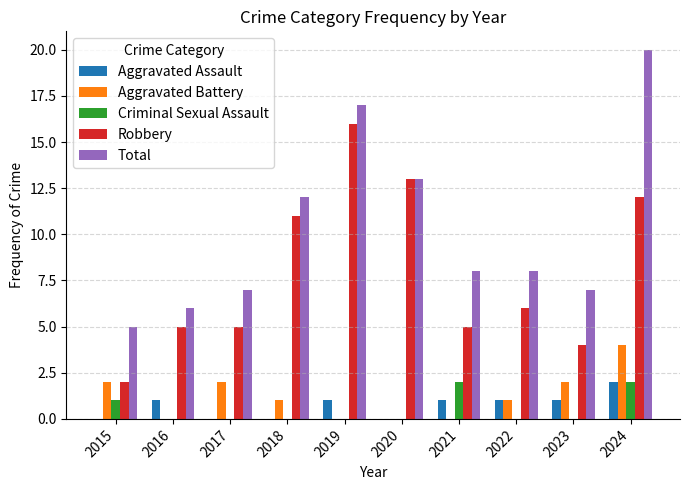

At which category is the sum across all series the highest?

2024